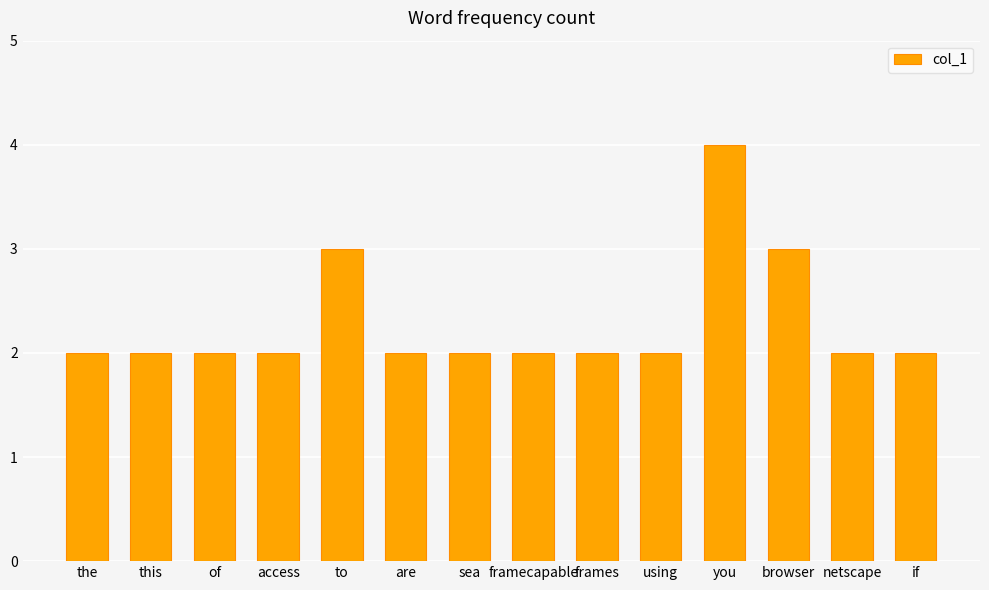

What is the change in value from framecapable to browser?

+1